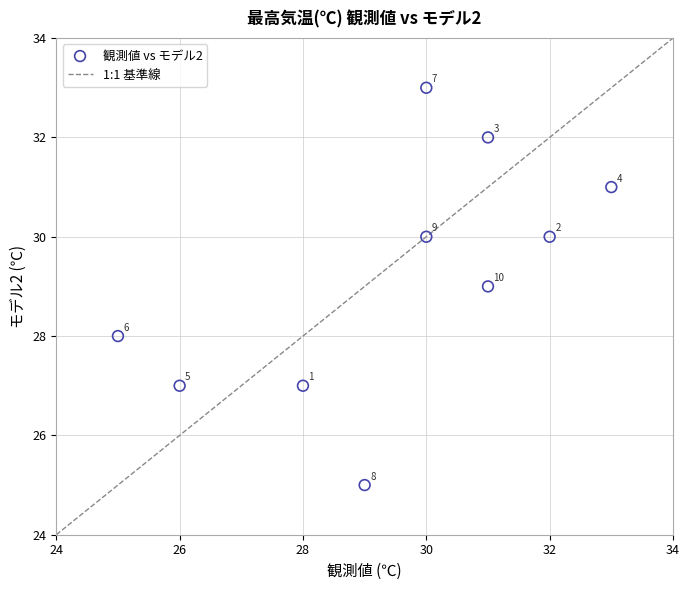

What Y value in the scatter plot is closest to 29?

29